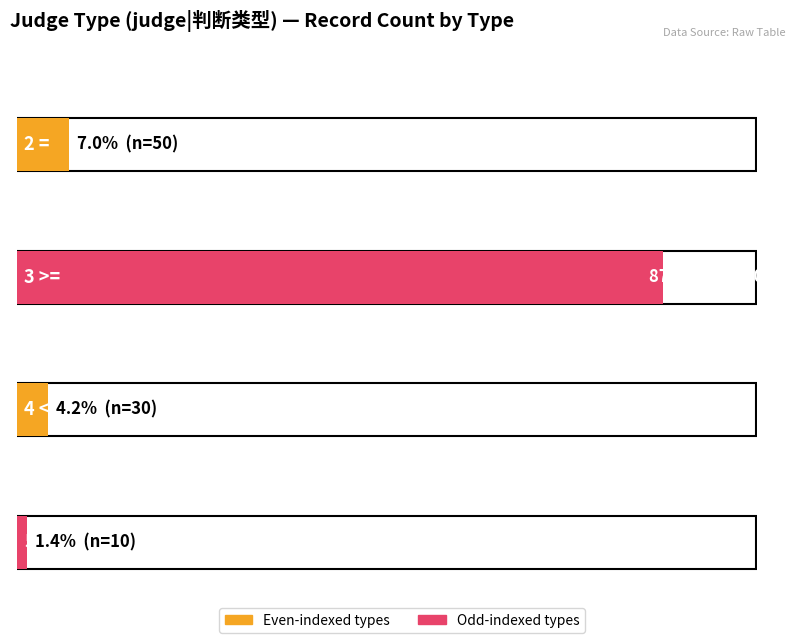

At which label is the value closest to 315?

judge_type_2